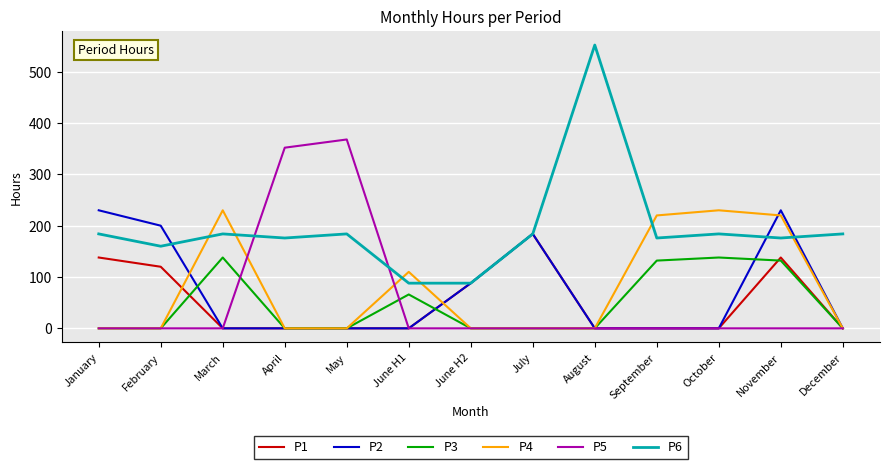

Reading left to right, extract all data points from this chart.

P1: January=138	February=120	March=0	April=0	May=0	June H1=0	June H2=88	July=184	August=0	September=0	October=0	November=138	December=0
P2: January=230	February=200	March=0	April=0	May=0	June H1=0	June H2=88	July=184	August=0	September=0	October=0	November=230	December=0
P3: January=0	February=0	March=138	April=0	May=0	June H1=66	June H2=0	July=0	August=0	September=132	October=138	November=132	December=0
P4: January=0	February=0	March=230	April=0	May=0	June H1=110	June H2=0	July=0	August=0	September=220	October=230	November=220	December=0
P5: January=0	February=0	March=0	April=352	May=368	June H1=0	June H2=0	July=0	August=0	September=0	October=0	November=0	December=0
P6: January=184	February=160	March=184	April=176	May=184	June H1=88	June H2=88	July=184	August=552	September=176	October=184	November=176	December=184